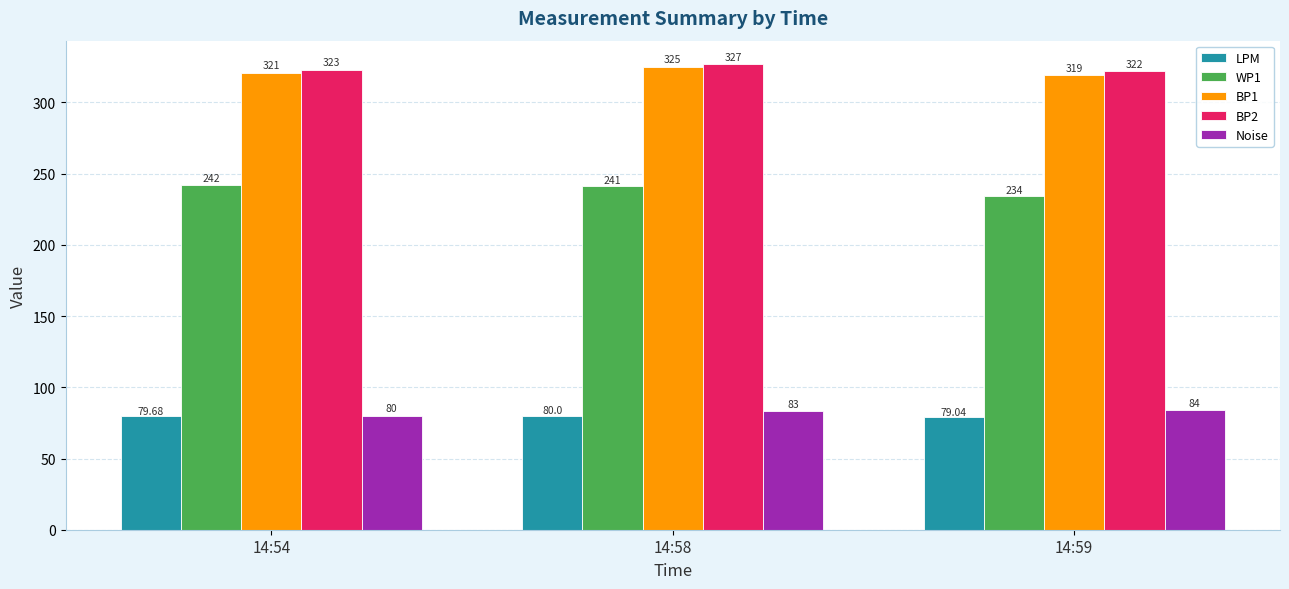

What is the greatest value displayed?

327.0